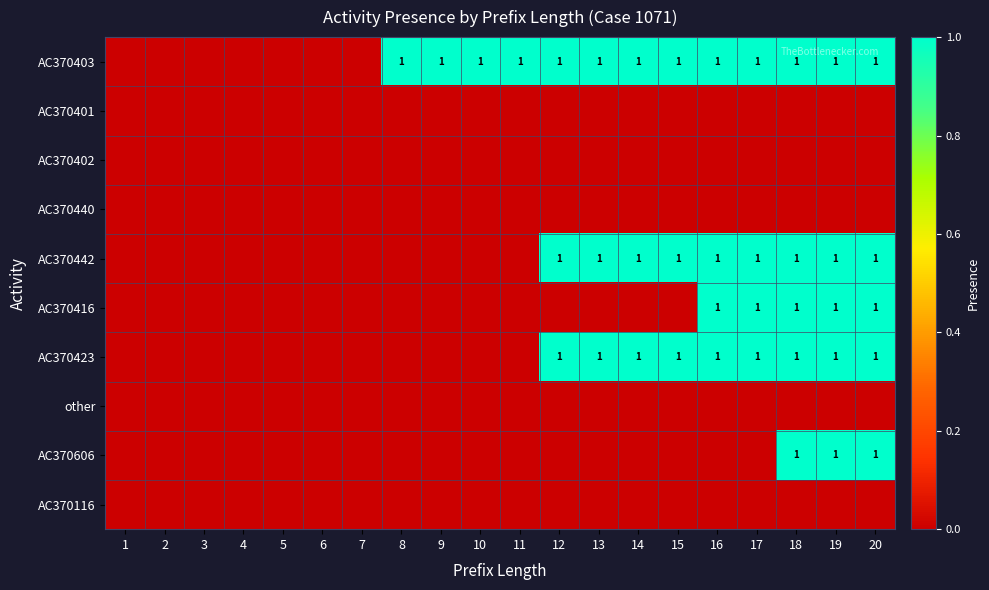

True or false: AC370423 has a value of 1 at 19.

True